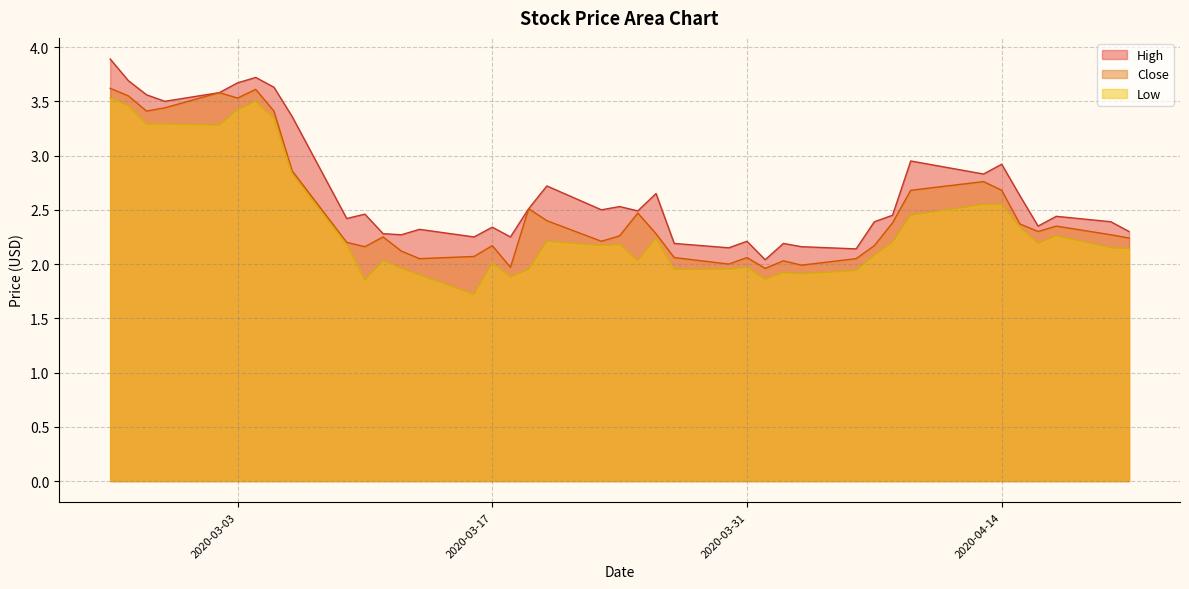

What is the minimum value for Low?

1.7